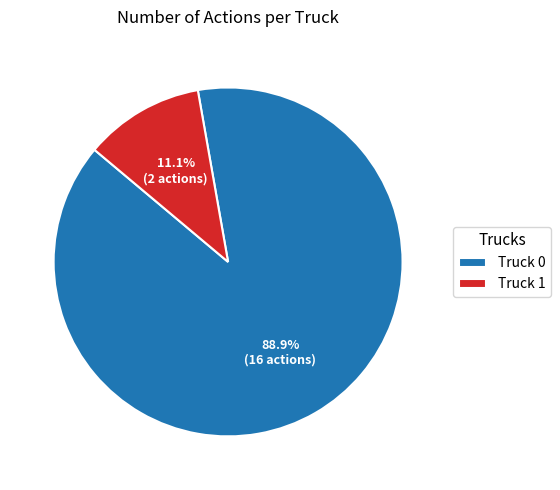

Is it true that Truck 0 is 89% of the pie?

True